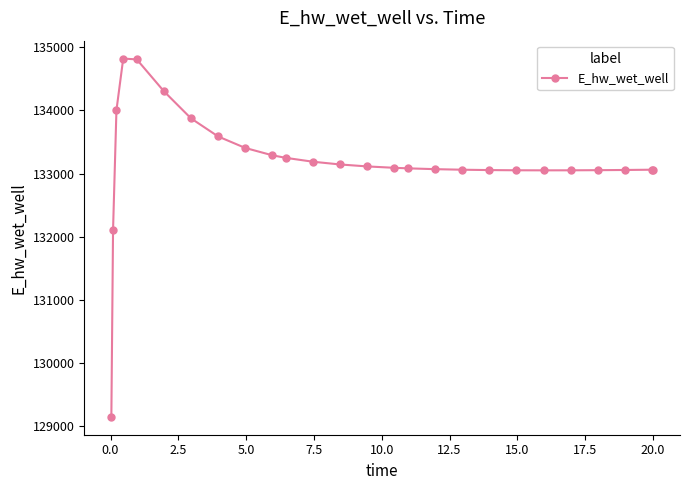

What is the average value?

133183.9